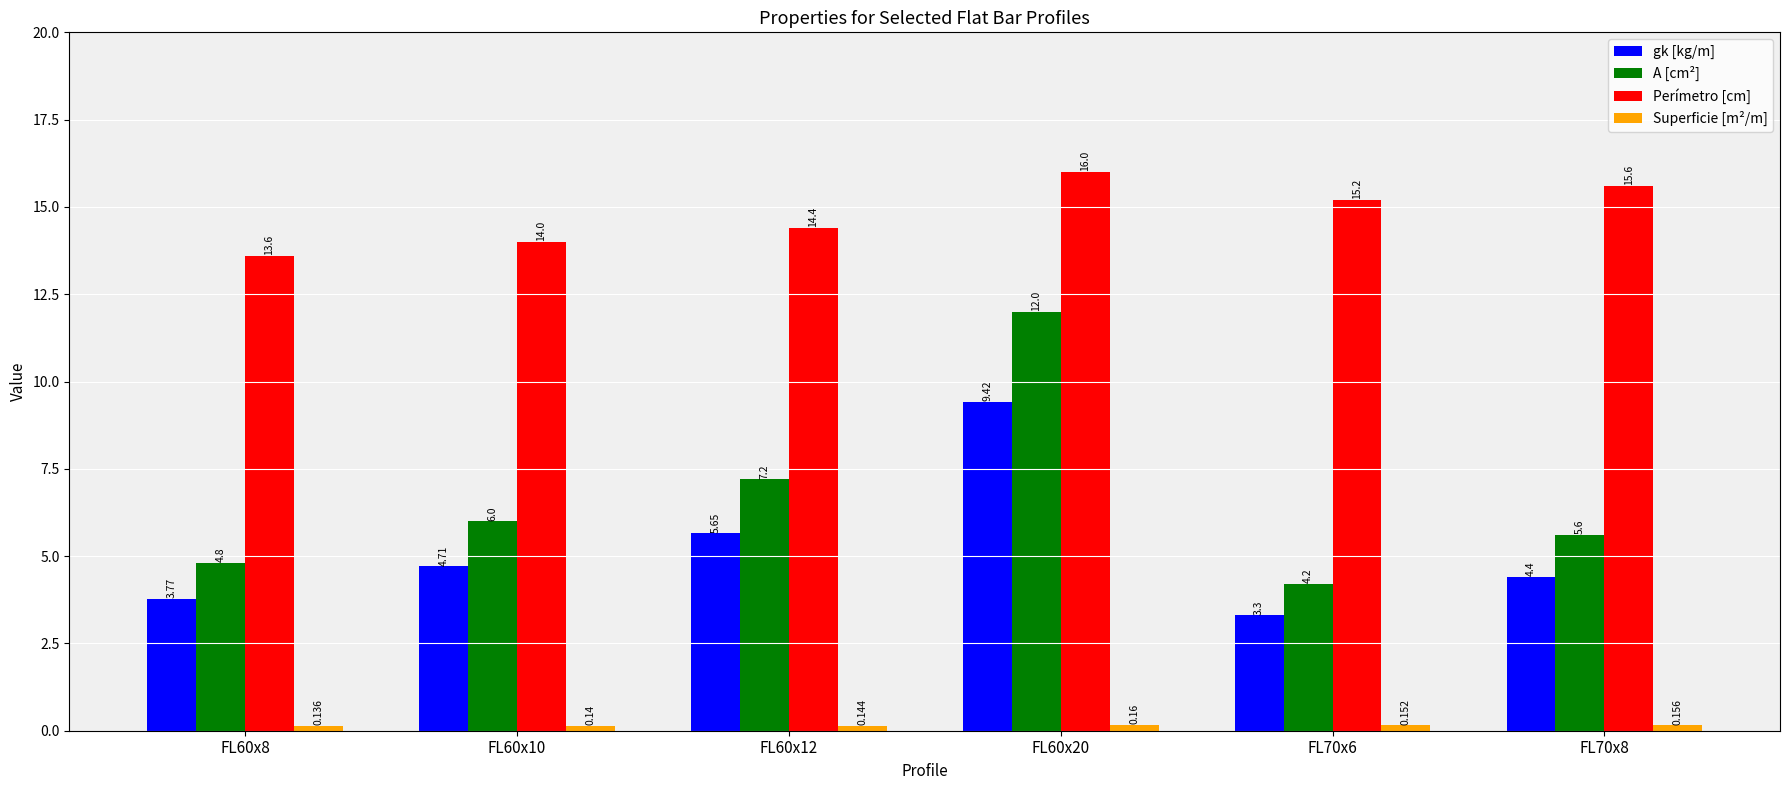

How many values in the Perímetro [cm] series exceed 15?

3